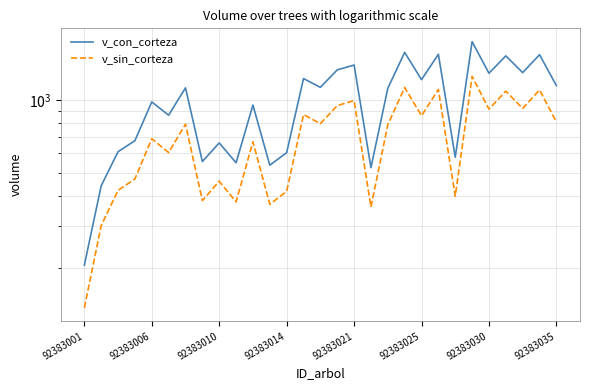

Between 11 and 8, which is larger?

8